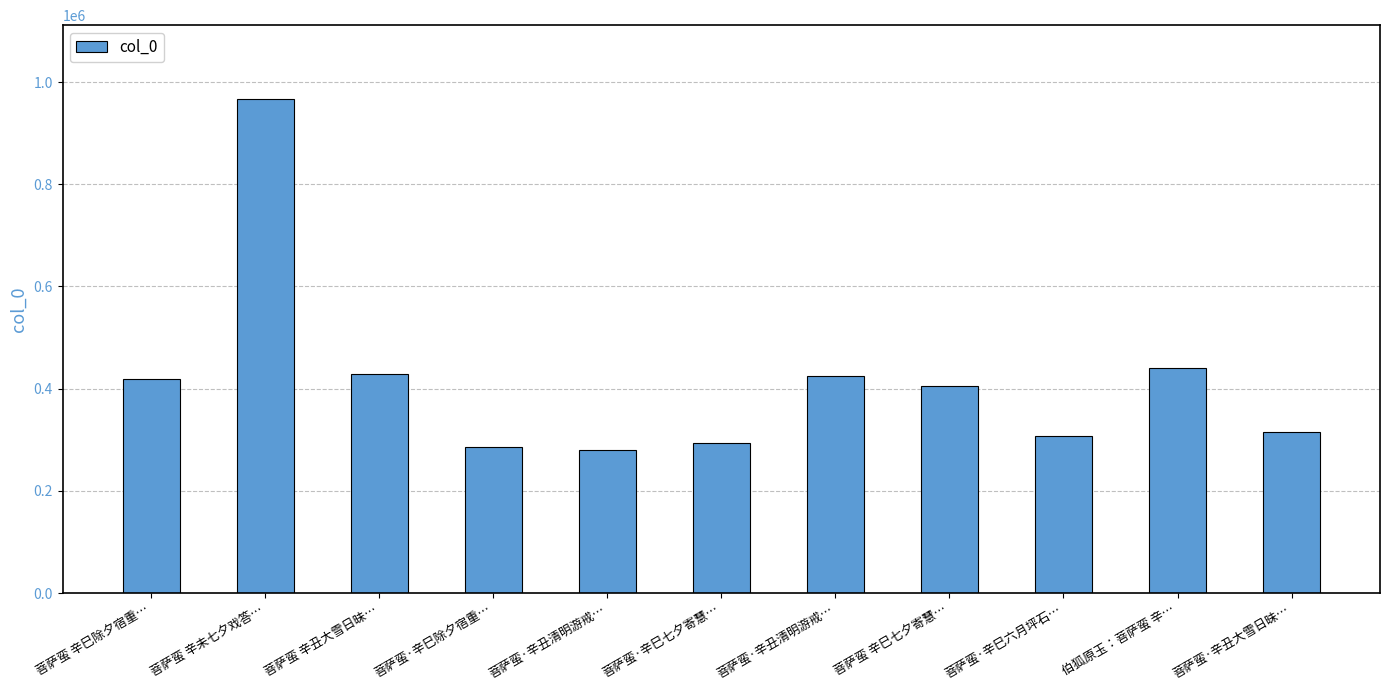

Which has a higher value, 菩萨蛮·辛丑清明游戒… or 菩萨蛮 辛丑大雪日昧…?

菩萨蛮 辛丑大雪日昧…